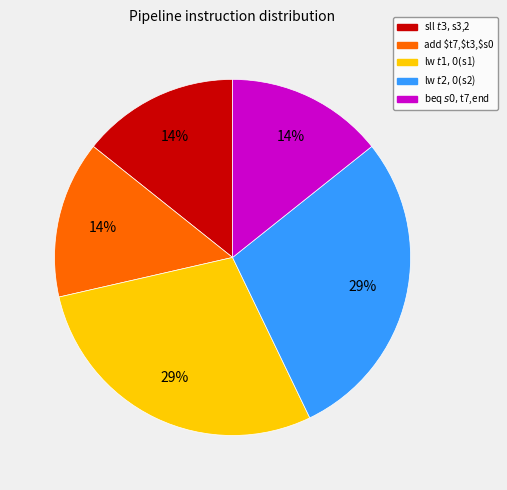

Is there any slice that represents more than half of the pie?

No